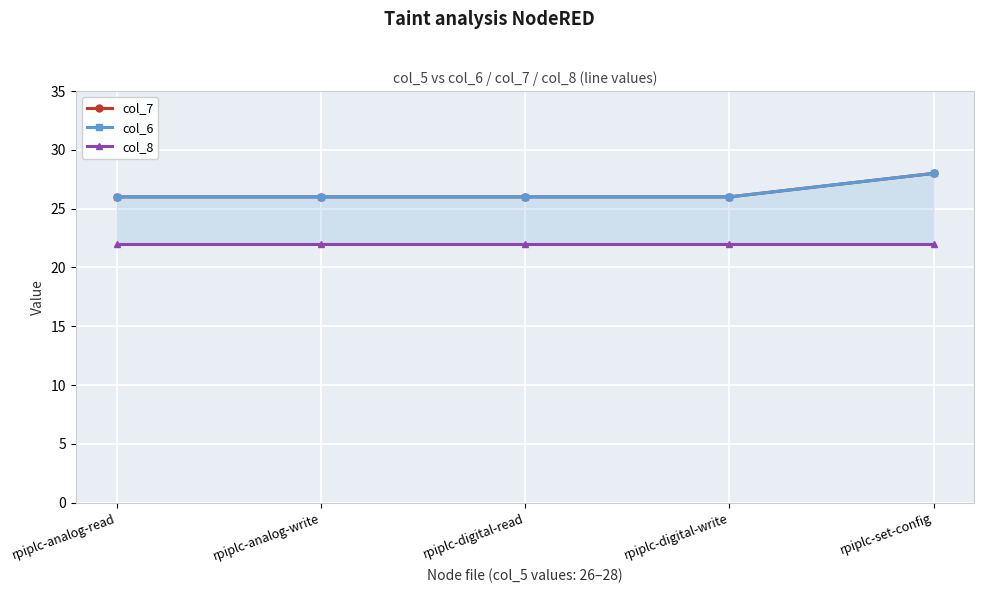

Which has a higher value, rpiplc-digital-read or rpiplc-analog-read?

rpiplc-digital-read